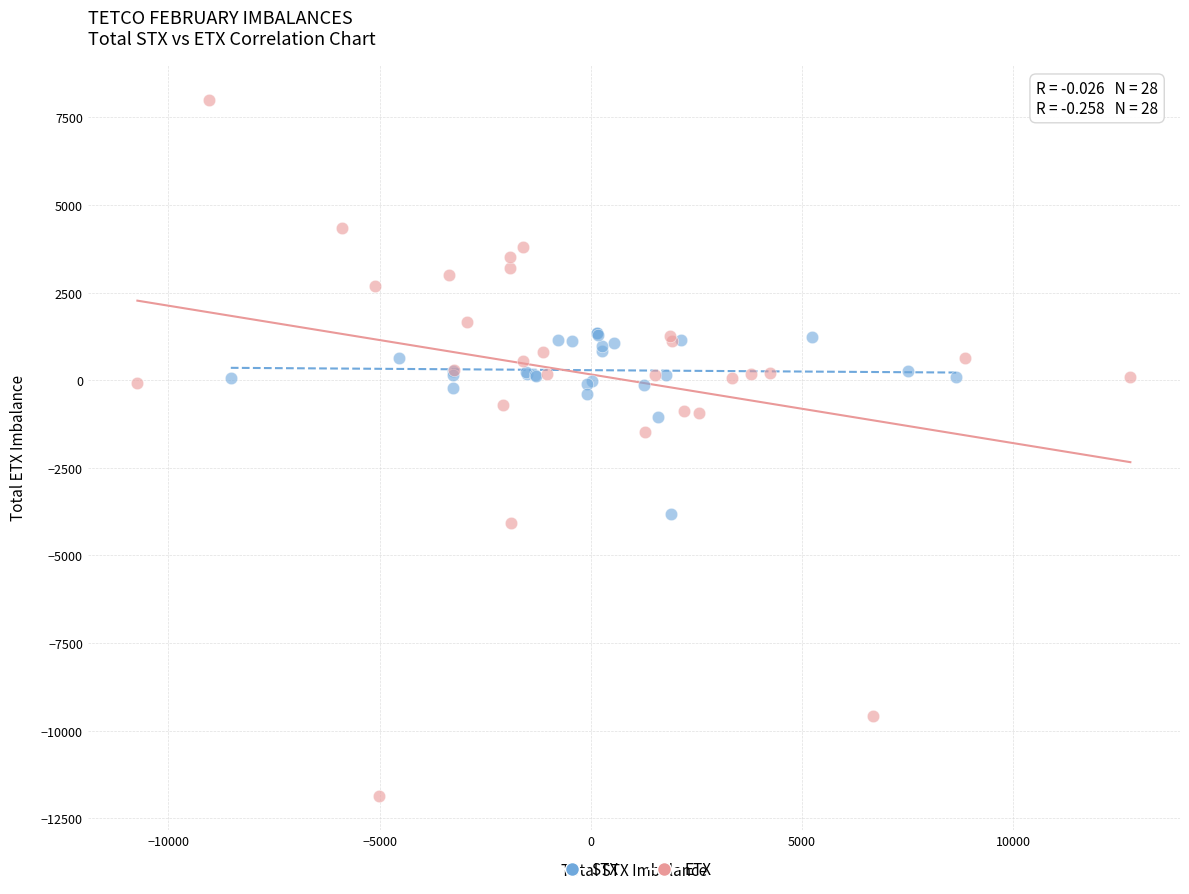

What are all the series names shown in the legend?

STX, ETX